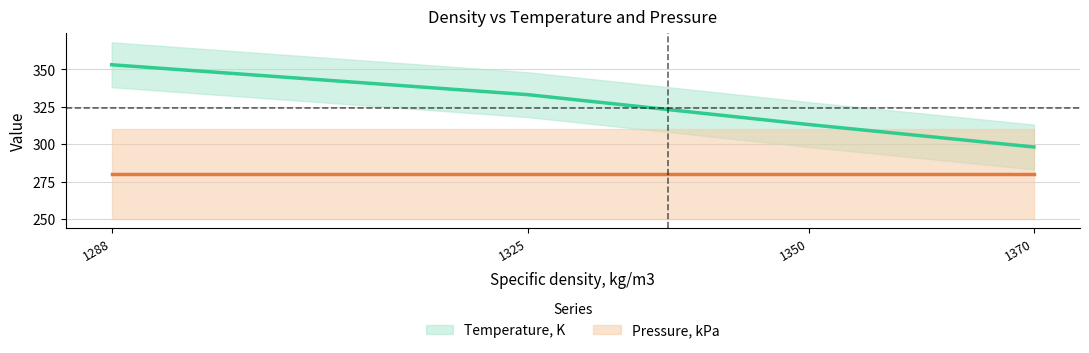

What is the change in value from 1350 to 1325?

+20.0